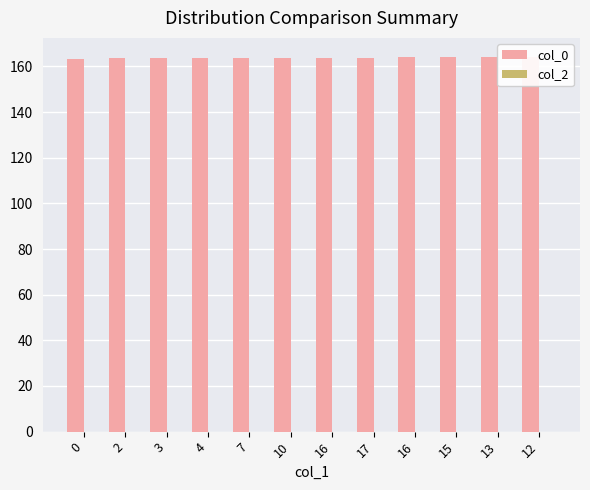

What is the maximum value shown in the chart?

164.3